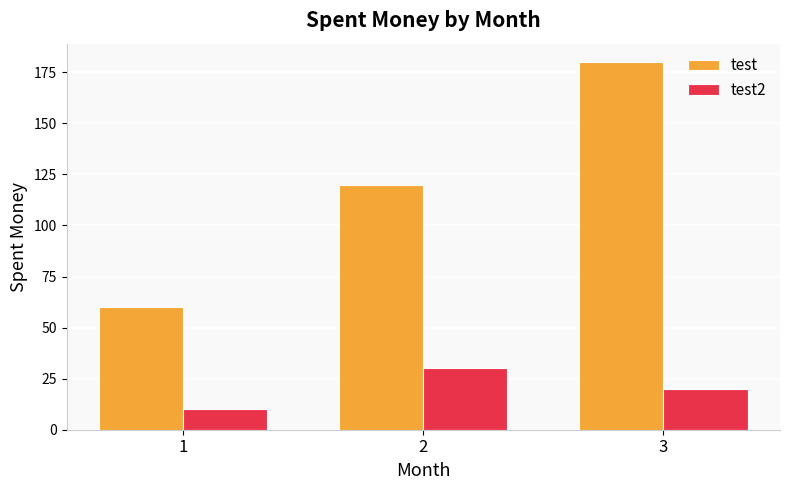

True or false: test2 has a value of 14 at 2.

False